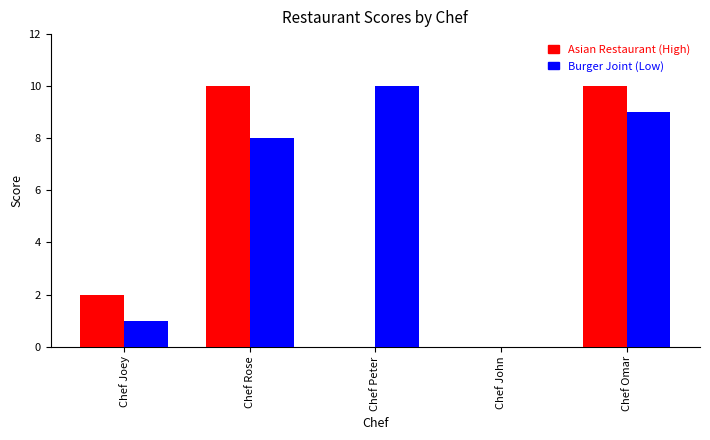

Reading left to right, list all the values displayed in this chart.

Asian Restaurant (High): Chef Joey=2	Chef Rose=10	Chef Peter=0	Chef John=0	Chef Omar=10
Burger Joint (Low): Chef Joey=1	Chef Rose=8	Chef Peter=10	Chef John=0	Chef Omar=9